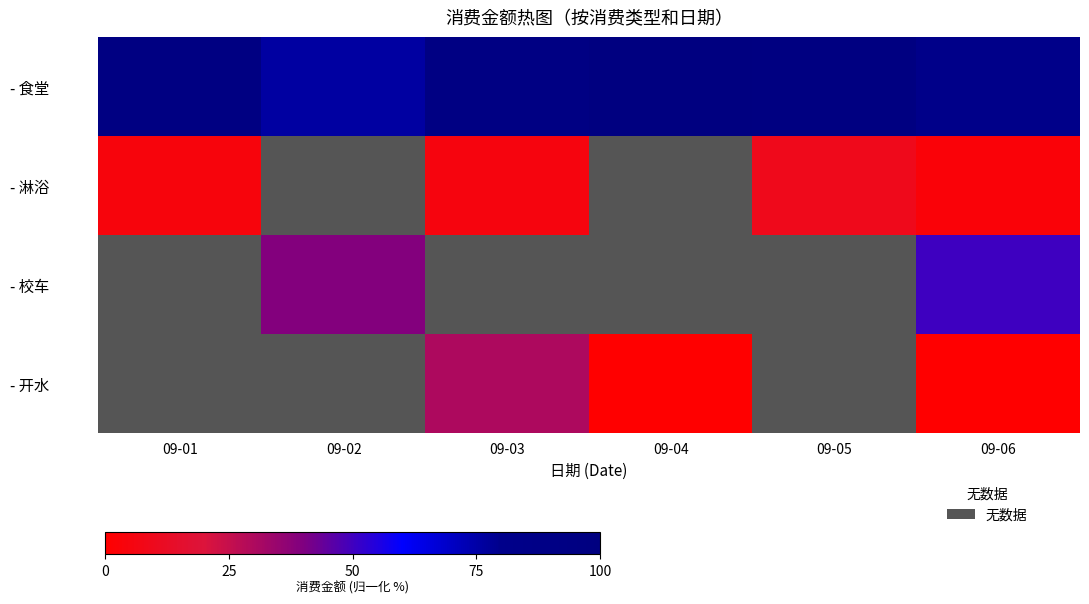

Is the value of - 校车 at 09-04 greater than the value of - 淋浴 at 09-04?

No